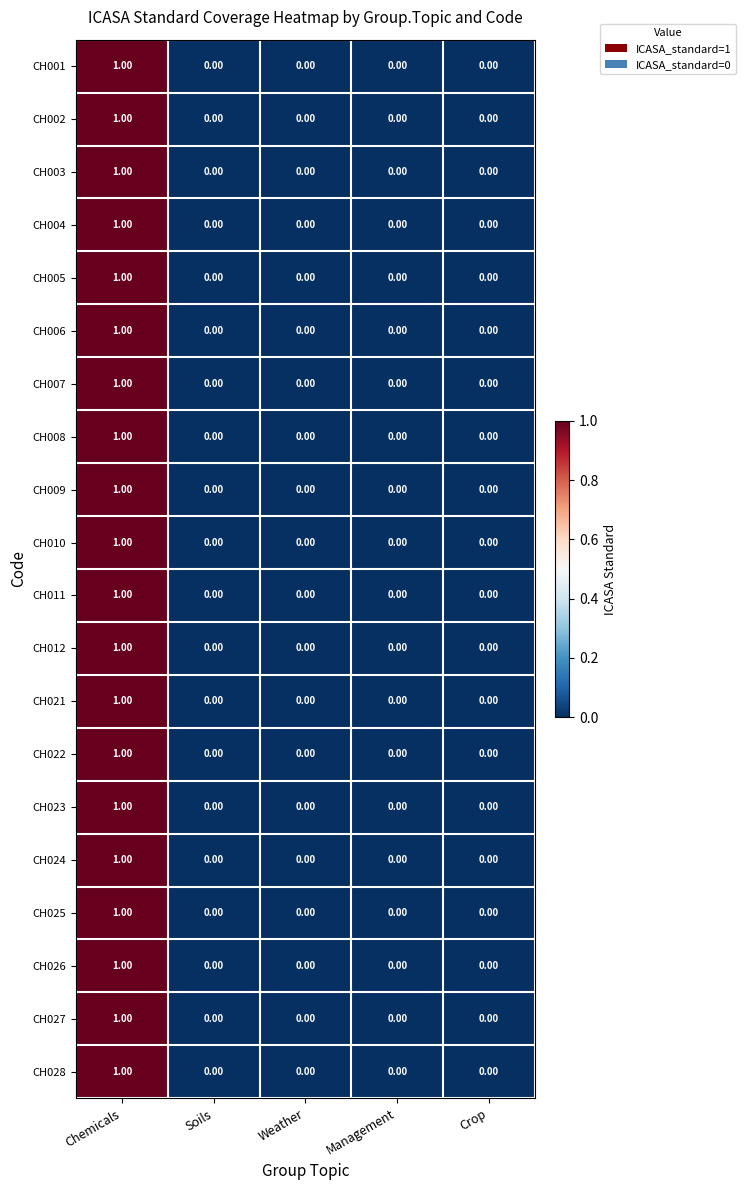

Which category has the highest value across all series?

Chemicals